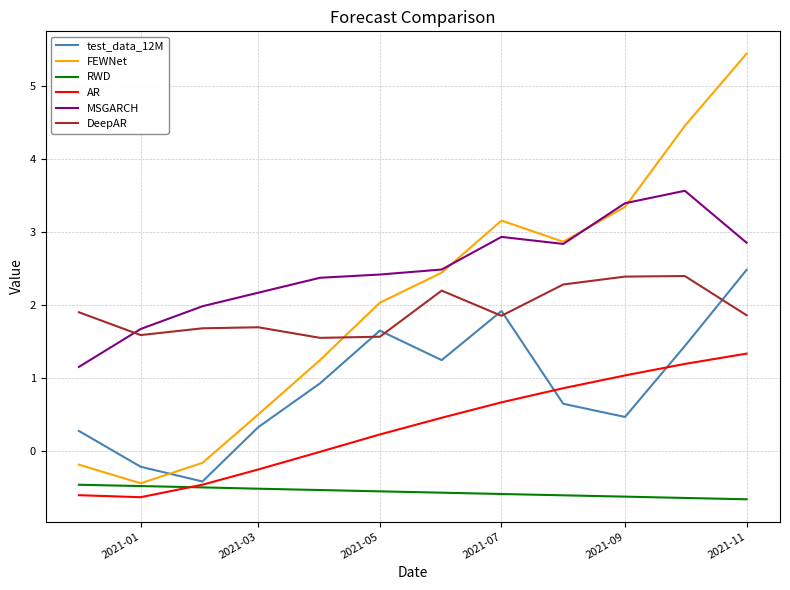

Which series has the largest total across all categories?

MSGARCH